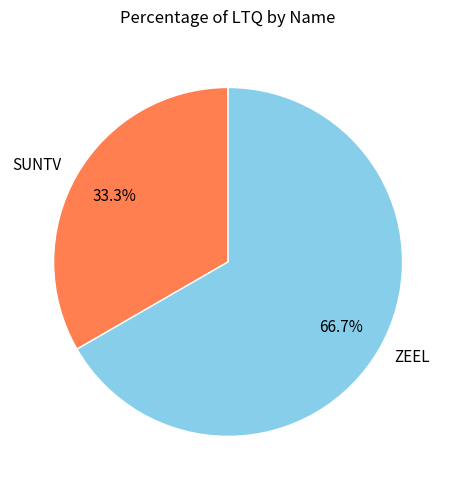

Approximately how many times larger is the value at SUNTV compared to ZEEL?

0.5